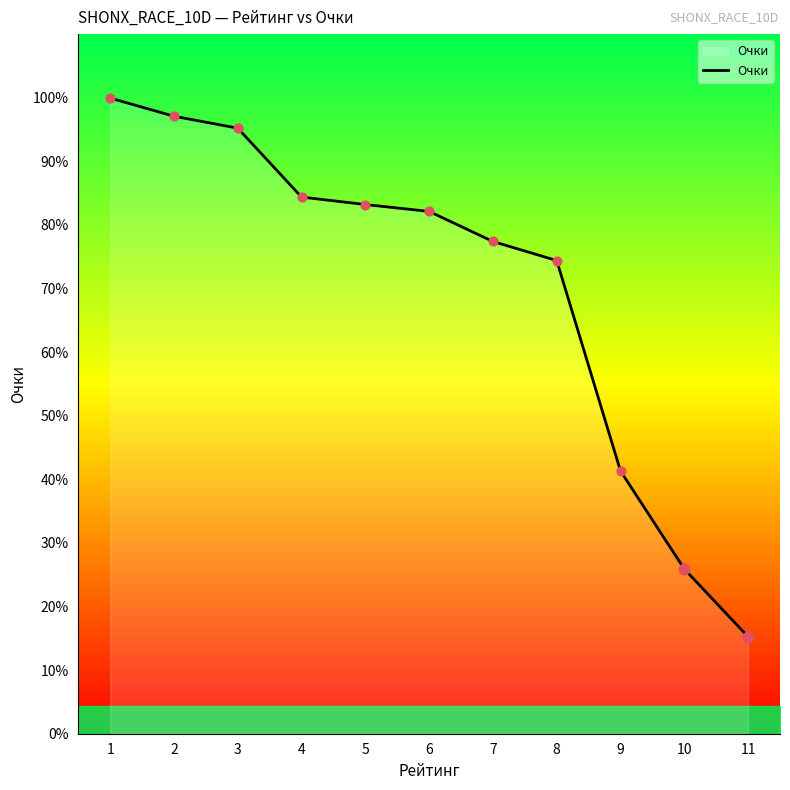

What is the ratio of the value at 7 to the value at 9?

1.9